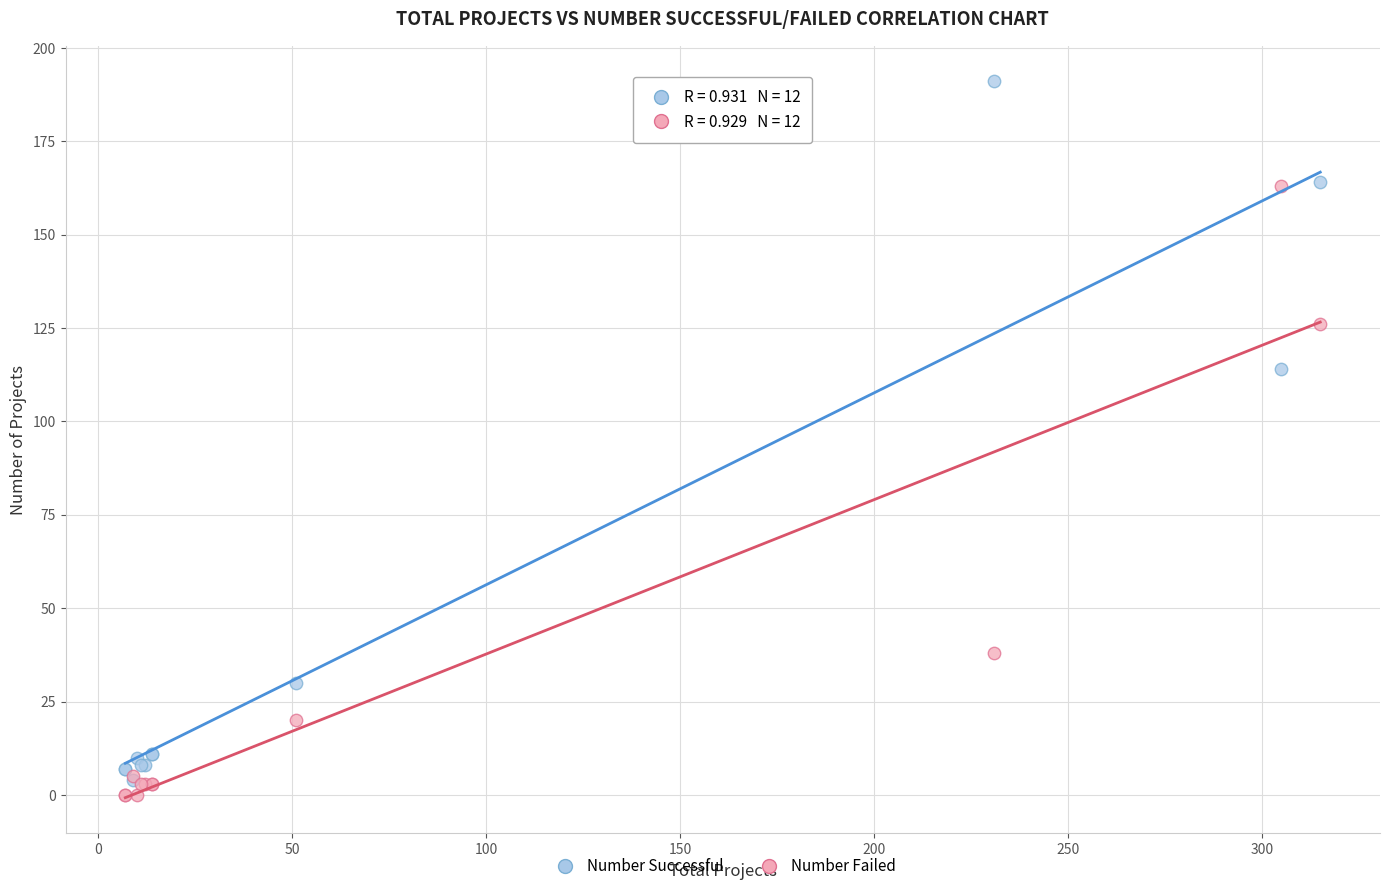

In the Number Successful series, what Y value is closest to 97?

114